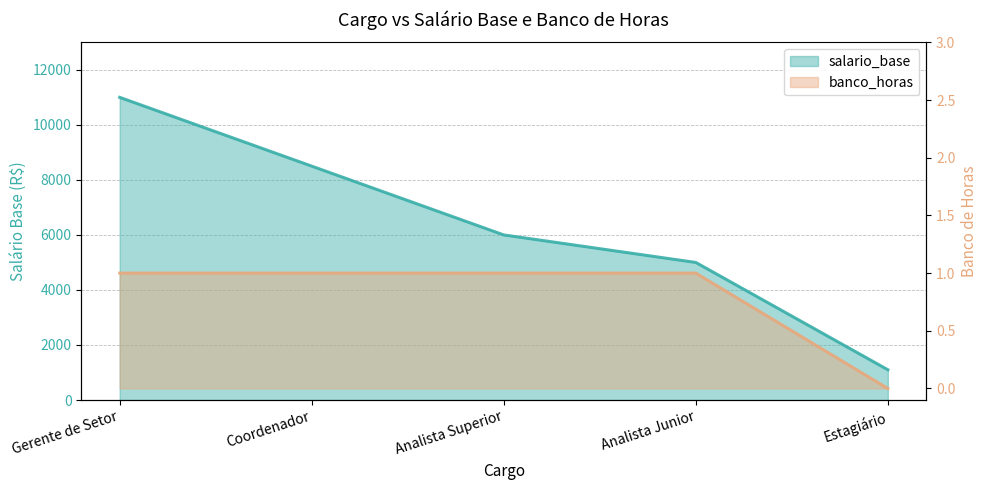

True or false: salario_base has more than 1 points higher than both neighbors.

False